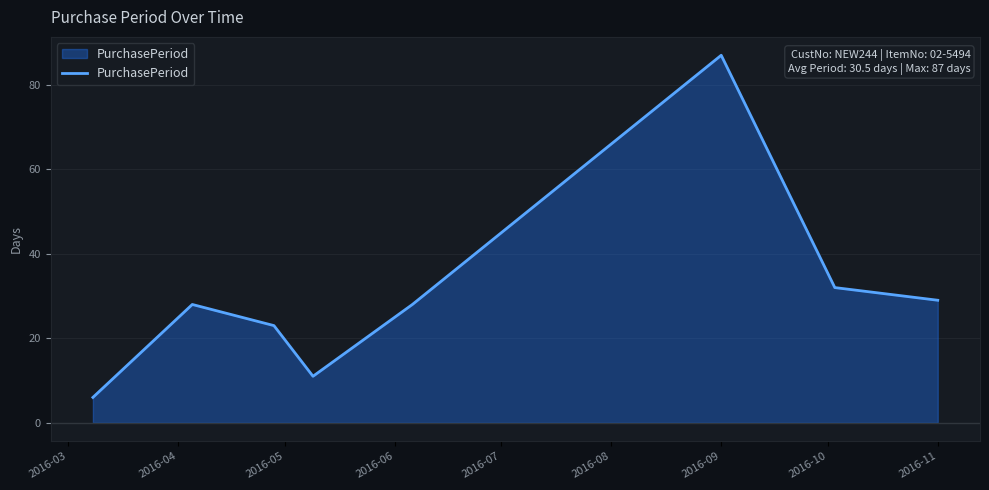

What is the smallest value displayed?

6